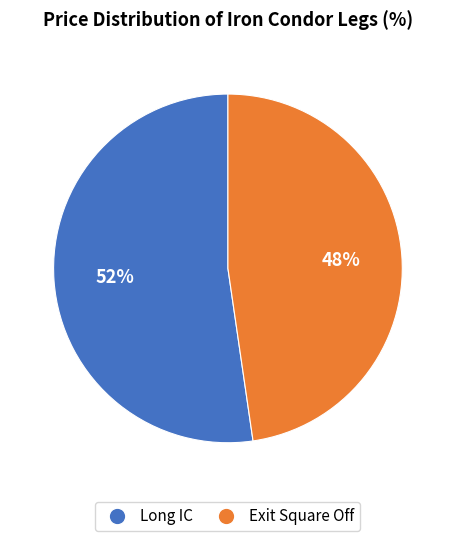

Do Long IC and Exit Square Off together represent more than half of the pie?

Yes